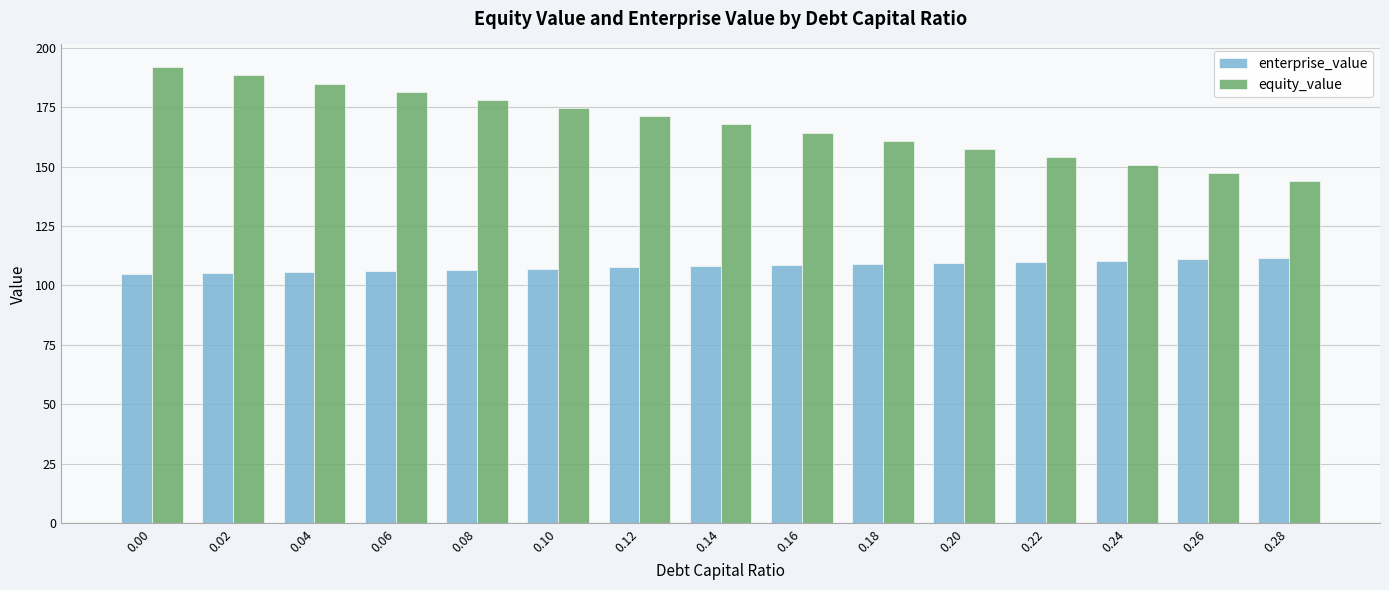

What is the minimum value for equity_value?

143.8